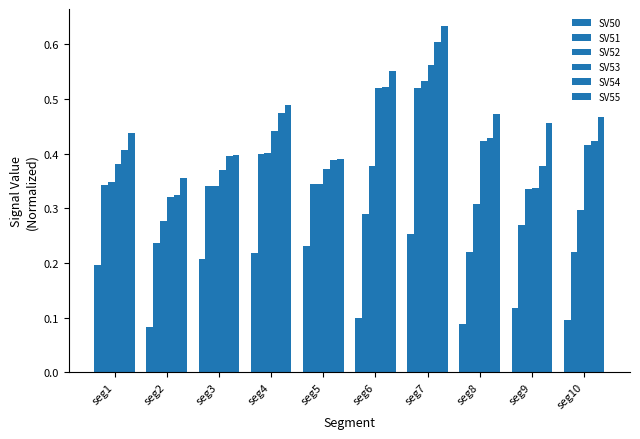

Count the number of categories in the chart.

10